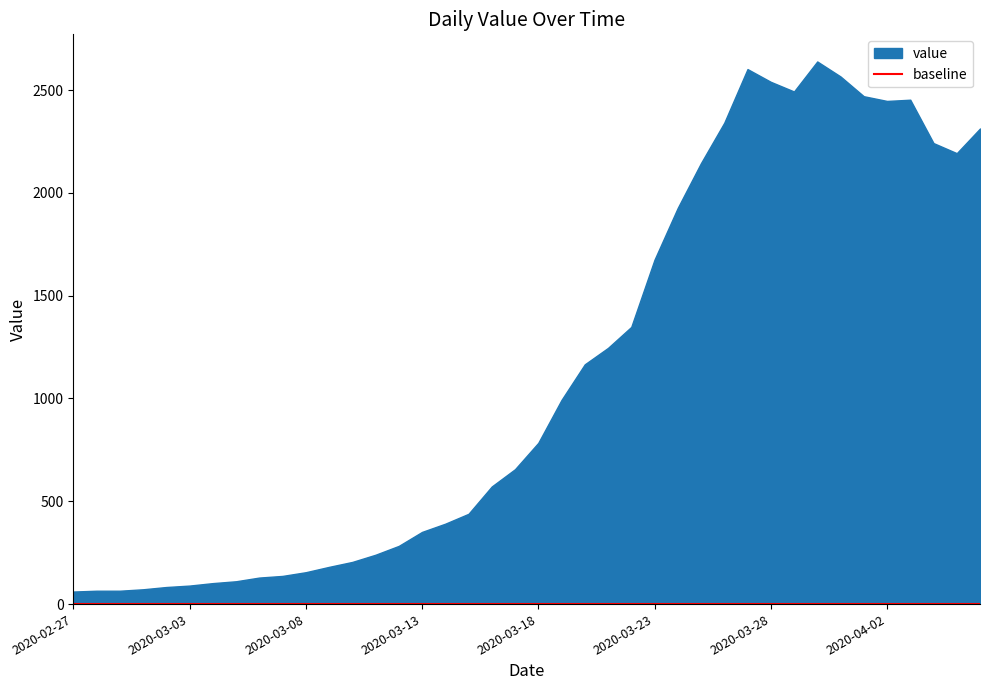

What is the sum of all values?

44971